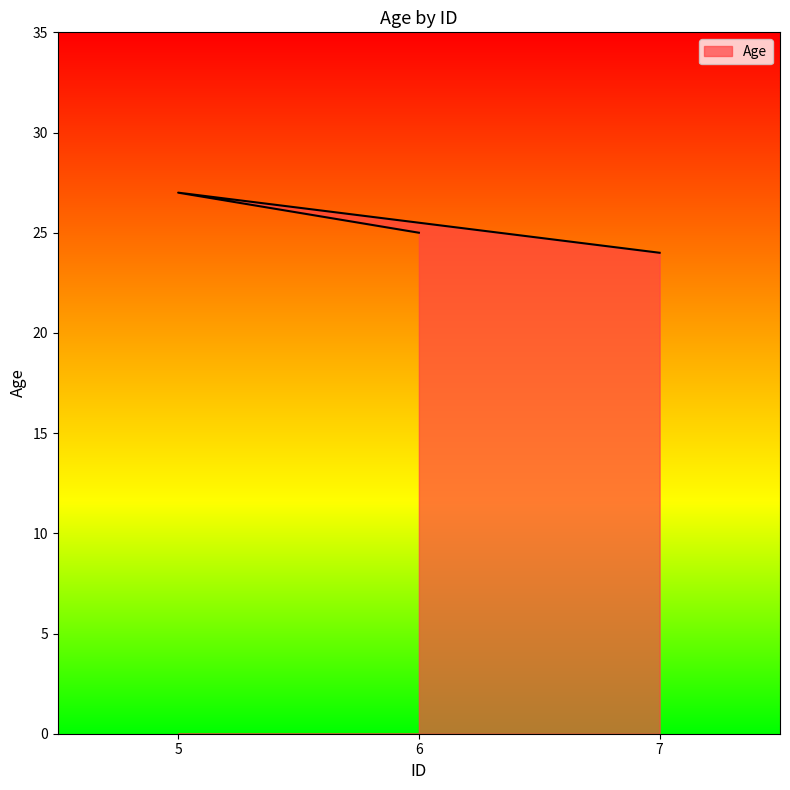

What is the ratio of the value at 5 to the value at 6?

1.1